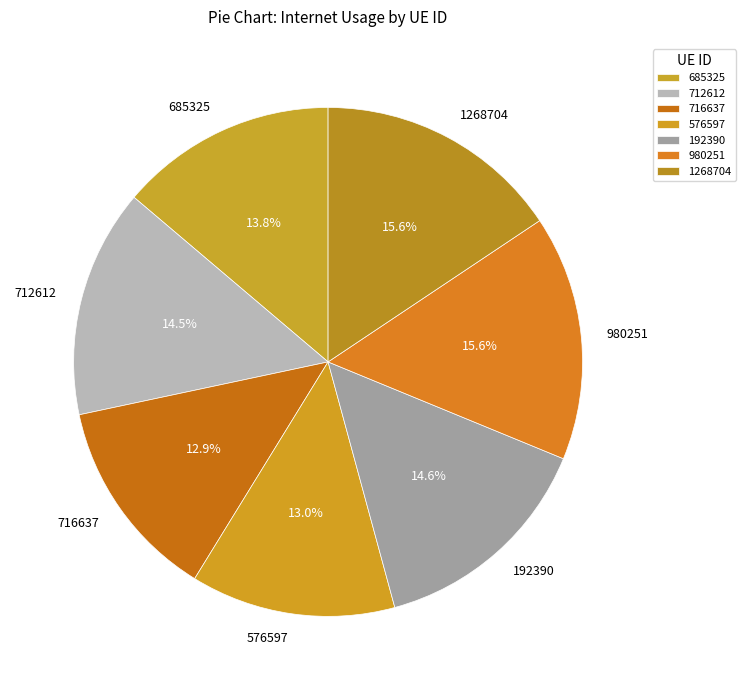

Is there any slice that represents more than half of the pie?

No